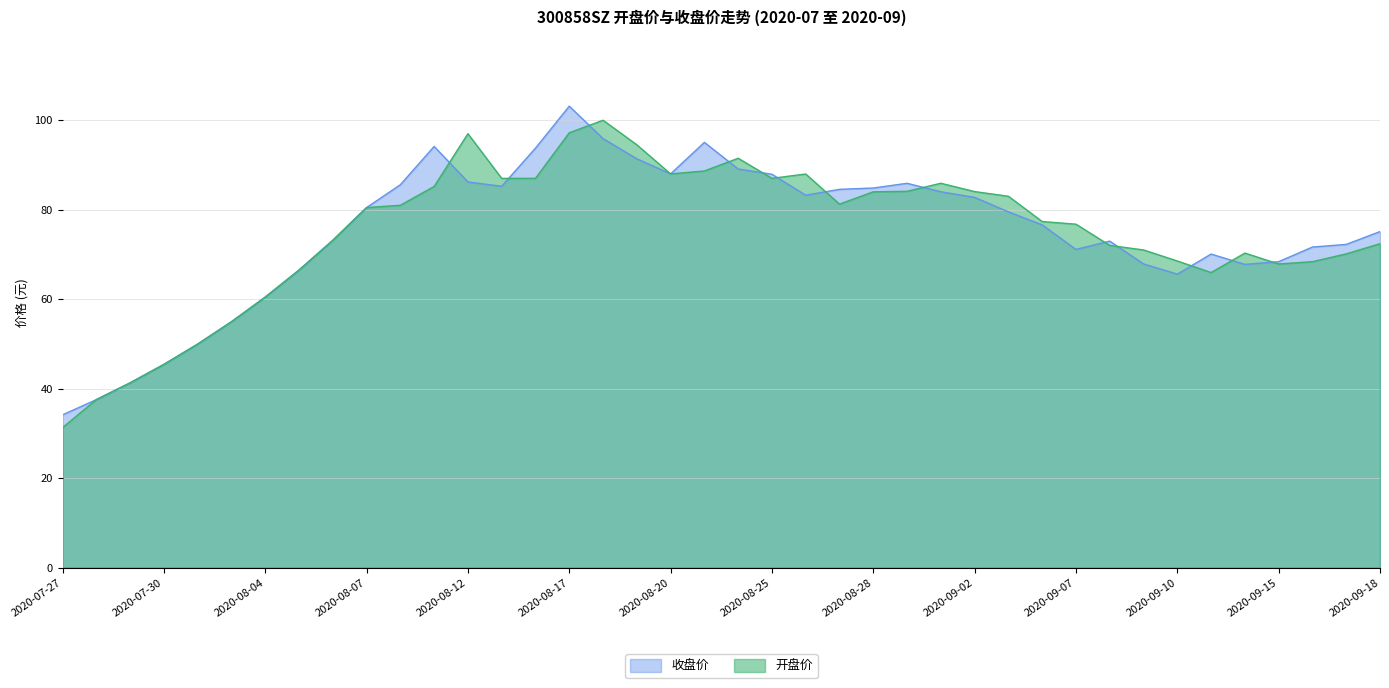

What is the total value across all series at 2020-07-30?

90.8